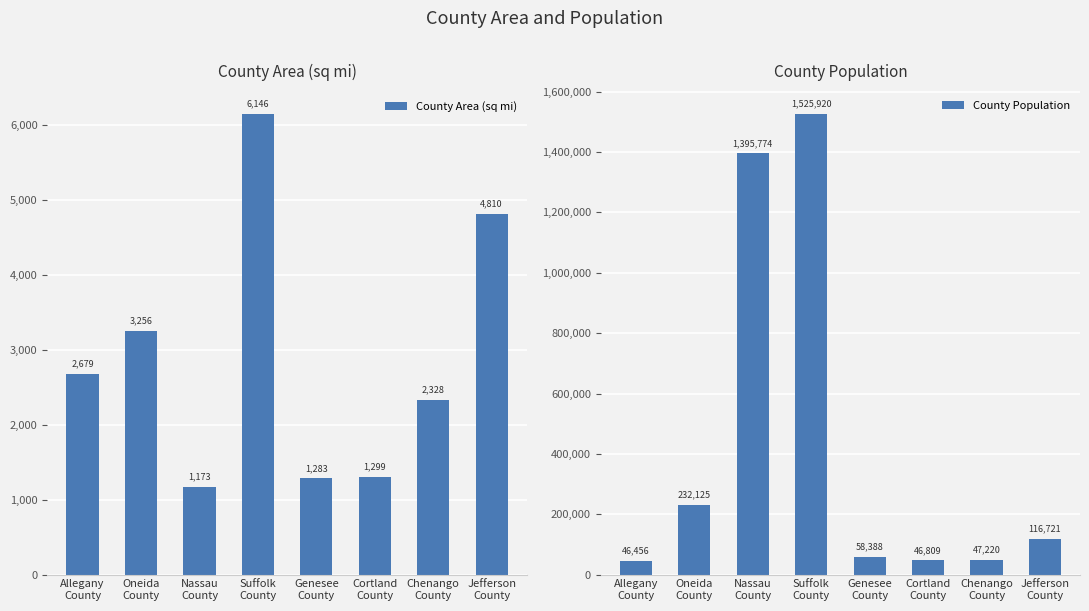

The value of County Area (sq mi) at Suffolk
County is 8778. True or false?

False